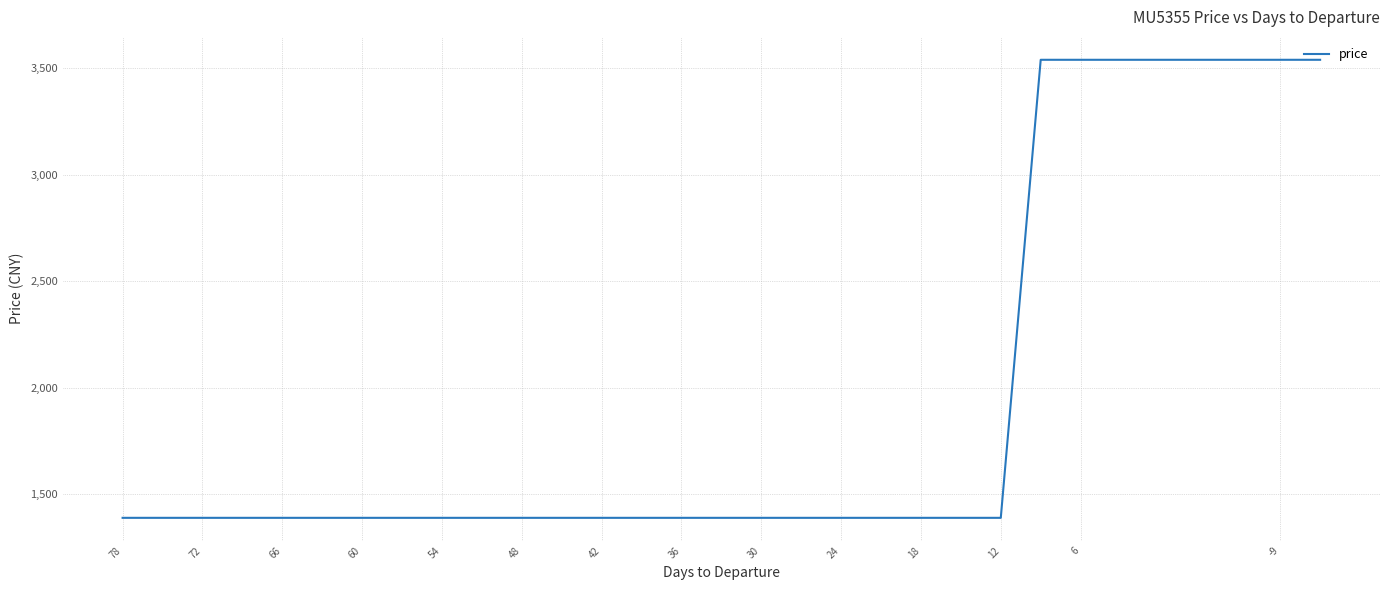

Reading left to right, list all the values displayed in this chart.

1390	1390	1390	1390	1390	1390	1390	1390	1390	1390	1390	1390	1390	1390	1390	1390	1390	1390	1390	1390	1390	1390	1390	3540	3540	3540	3540	3540